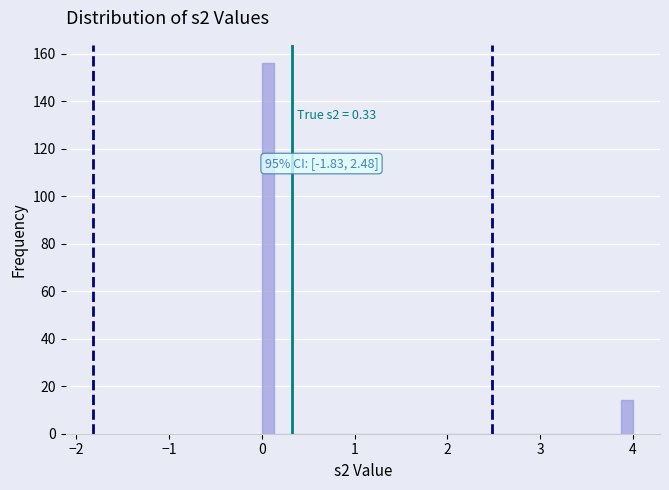

Read against the x-axis, roughly where is the centre of the tallest bar?

0.1